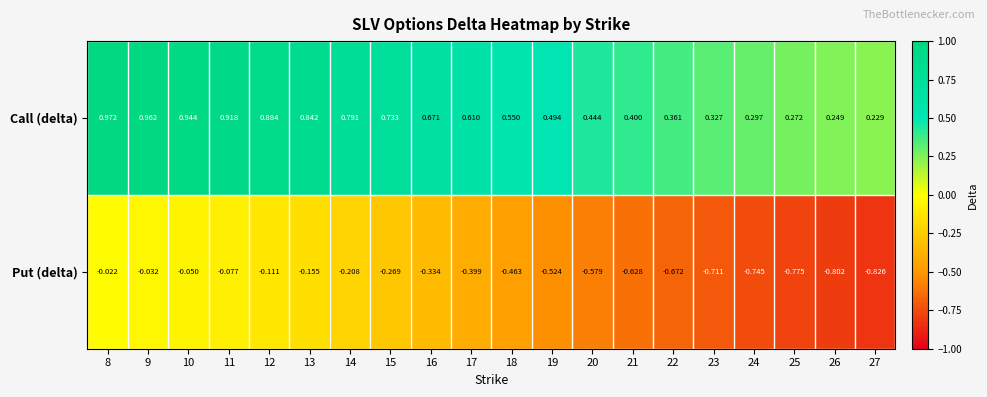

How many series are shown in this chart?

2